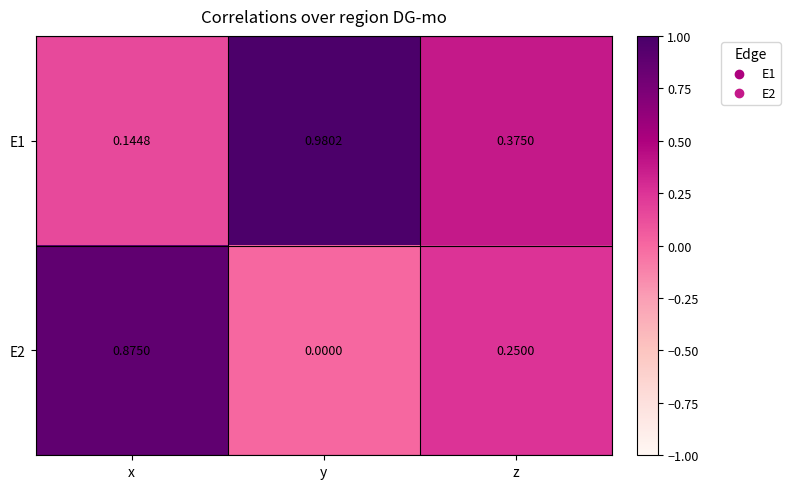

Which category has the highest value in the E1 series?

y